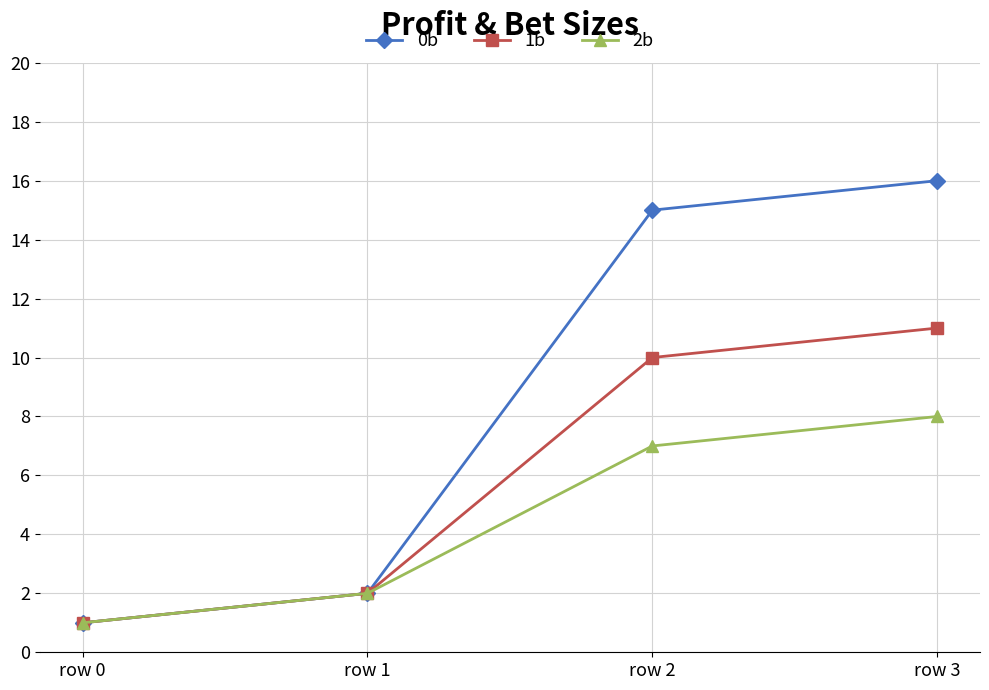

What is the value of the 1b point at the 1st from the left?

1